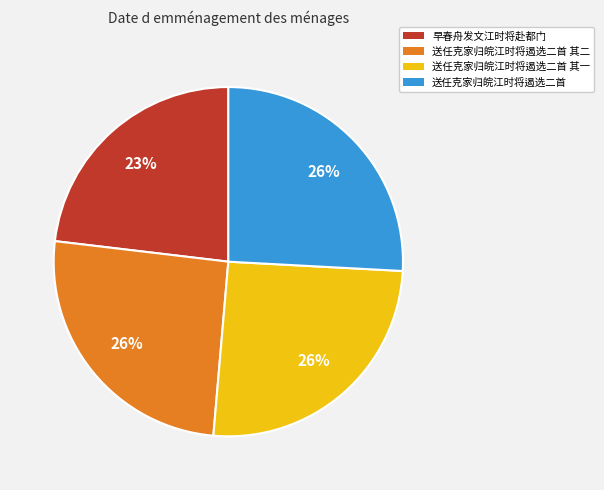

Count the number of slices in the pie.

4